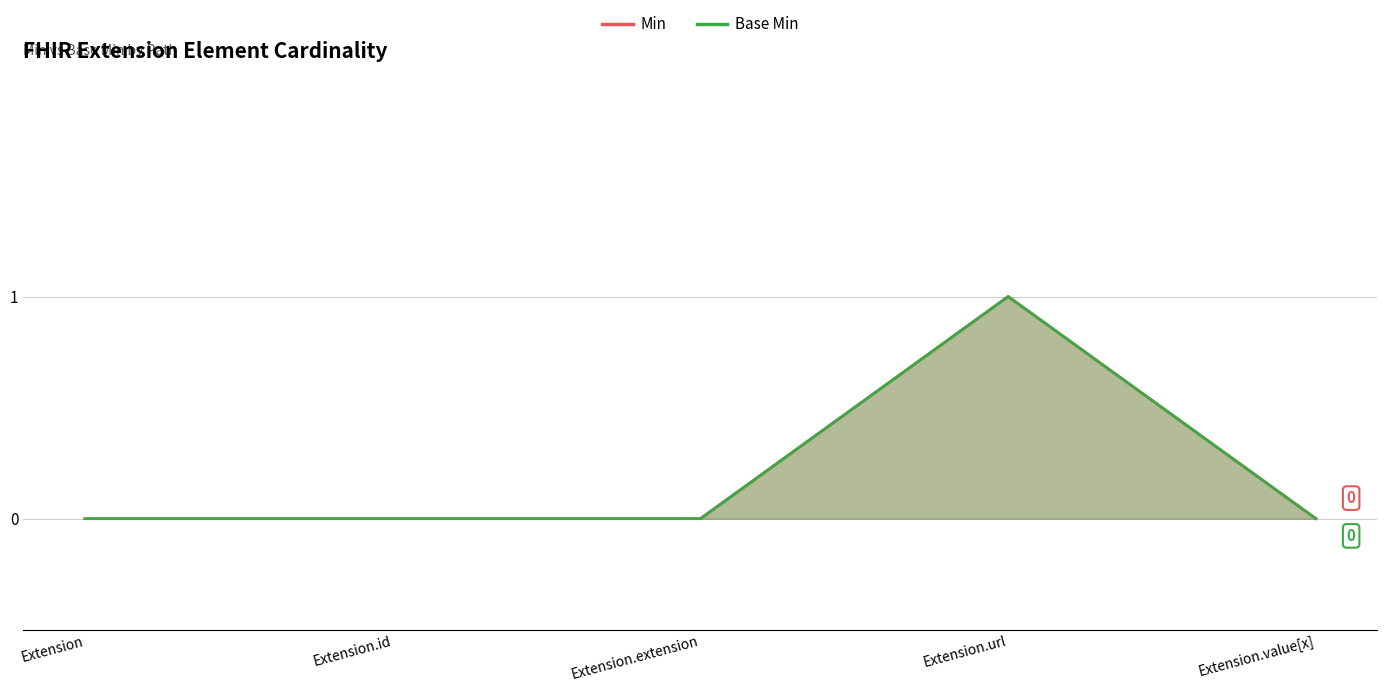

At which label is Base Min closest to 0?

Extension